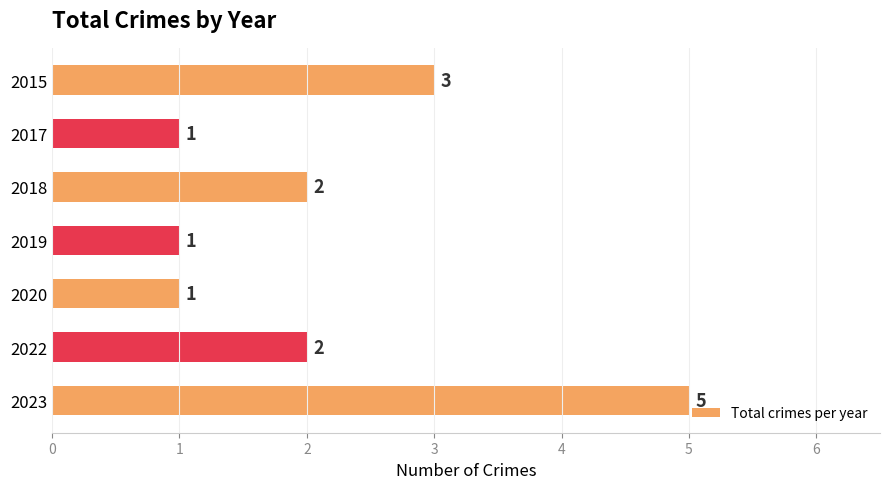

What is the sum of all values?

15